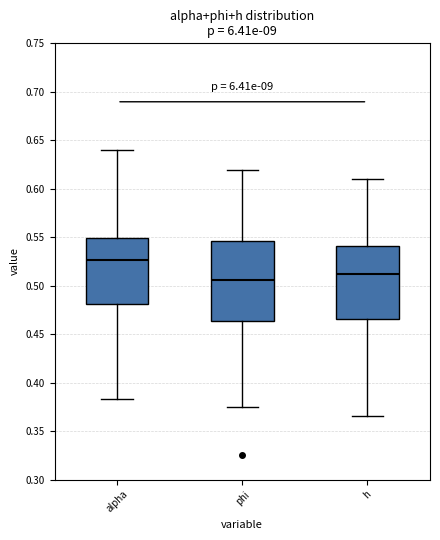

Reading left to right, read every box against the y-axis: the position of its median line, the range the box covers, and the ends of its whiskers. The values are not printed on the chart, so give them approximately, as read against the axis.

alpha: median 0.525, box 0.480 to 0.550, whiskers 0.385 to 0.640
phi: median 0.505, box 0.465 to 0.545, whiskers 0.375 to 0.620
h: median 0.510, box 0.465 to 0.540, whiskers 0.365 to 0.610